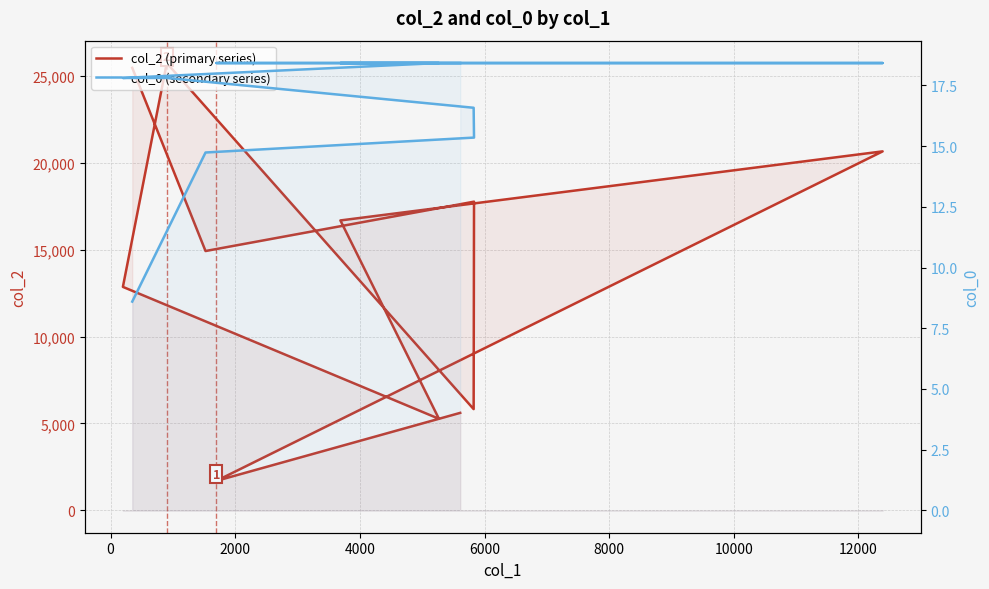

What is the difference between the second highest and minimum values in the col_0 (secondary series) series?

9.8